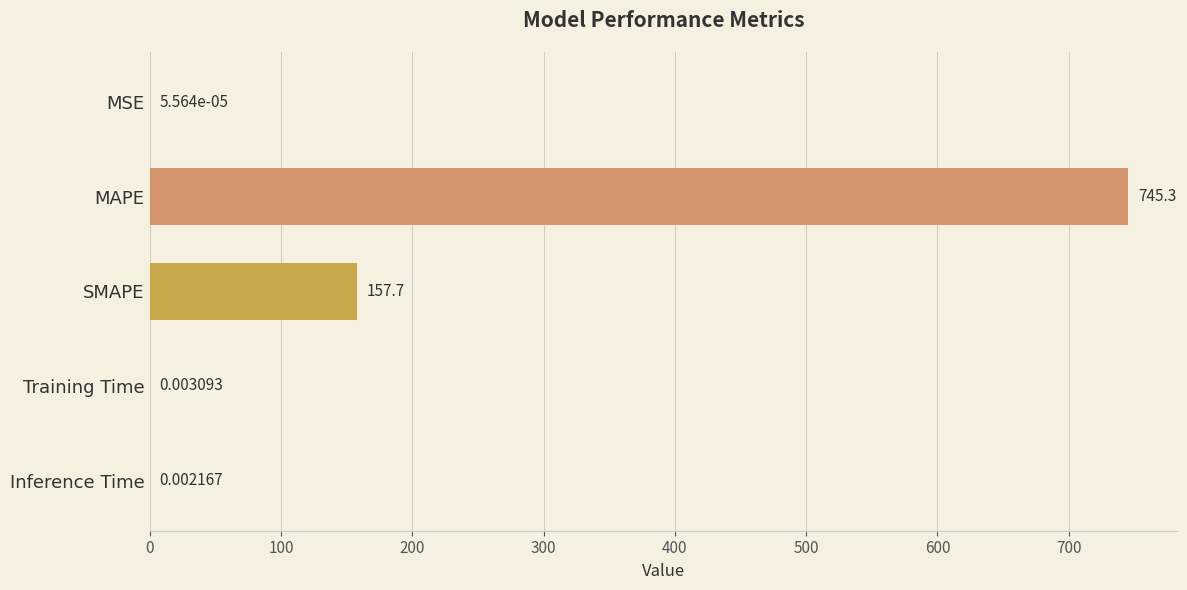

At which category does the chart reach its peak across all series?

MAPE